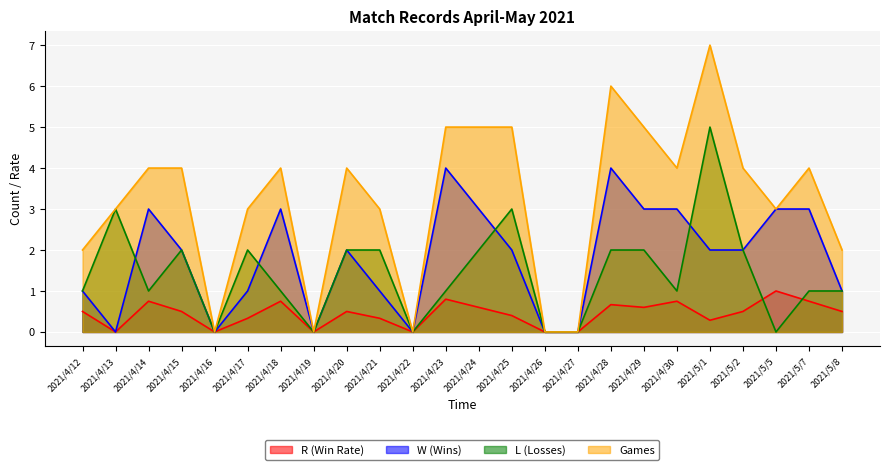

What value does the L (Losses) series have at 2021/5/2?

2.0